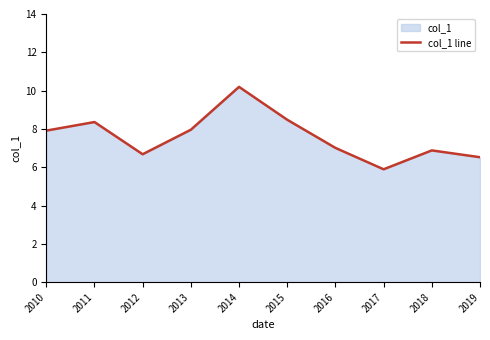

True or false: the data shows 8.4 at 2011.

True